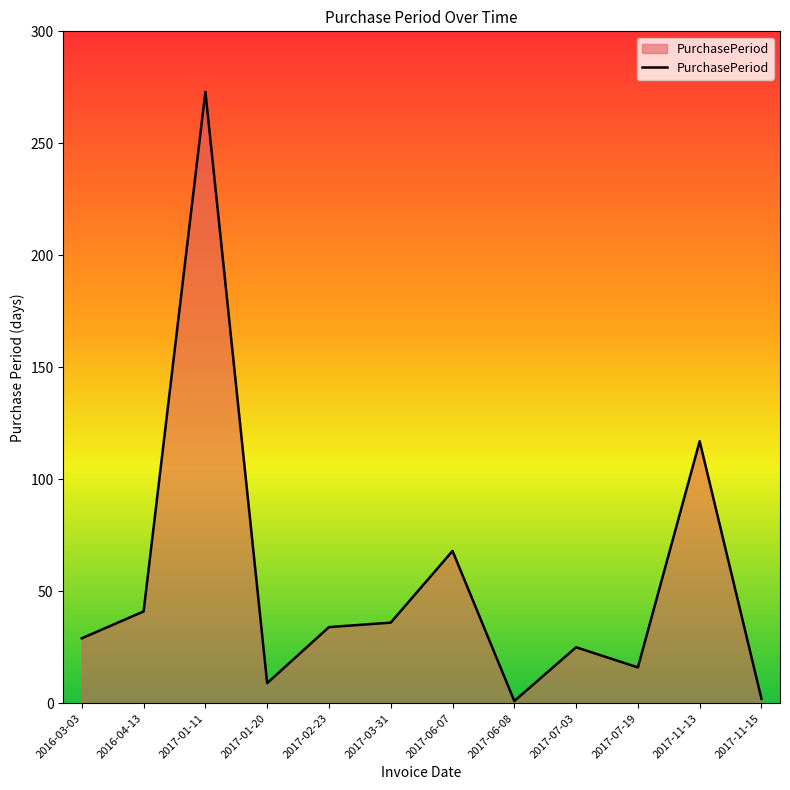

How many lines are shown in the chart?

1